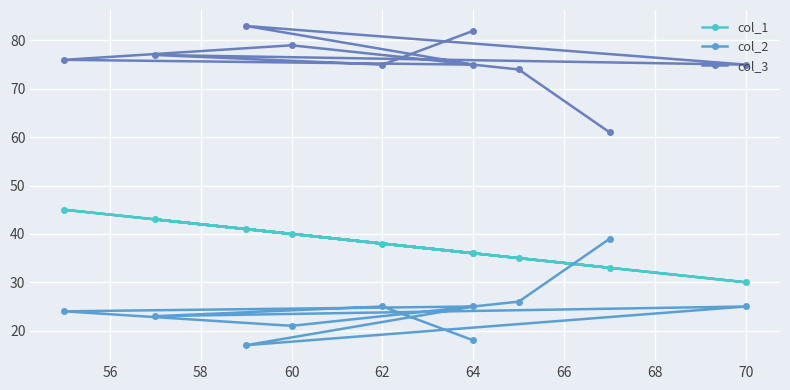

What are all the series names shown in the legend?

col_1, col_2, col_3